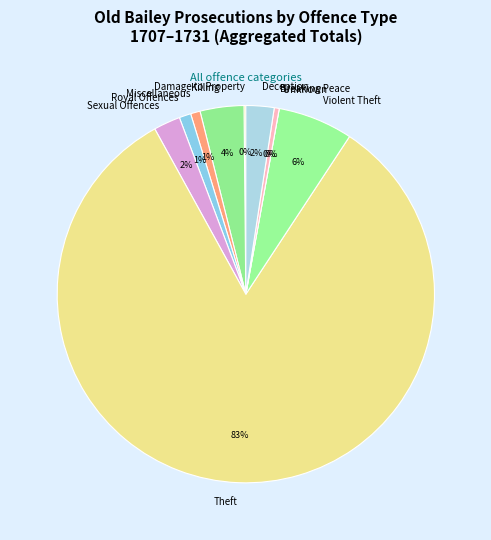

Do Theft and Breaking Peace together represent more than half of the pie?

Yes